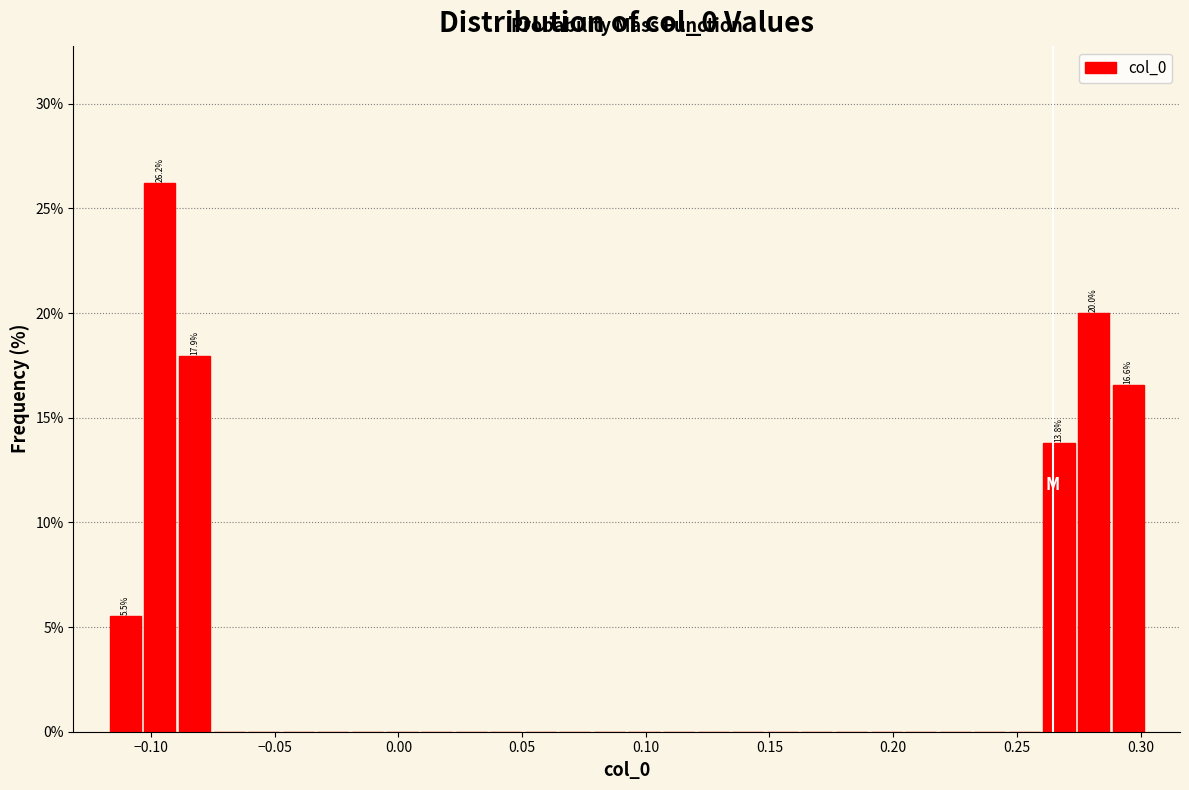

Around what value on the x-axis is the tallest bar? Give the approximate position of its centre, as read against the axis.

-0.095